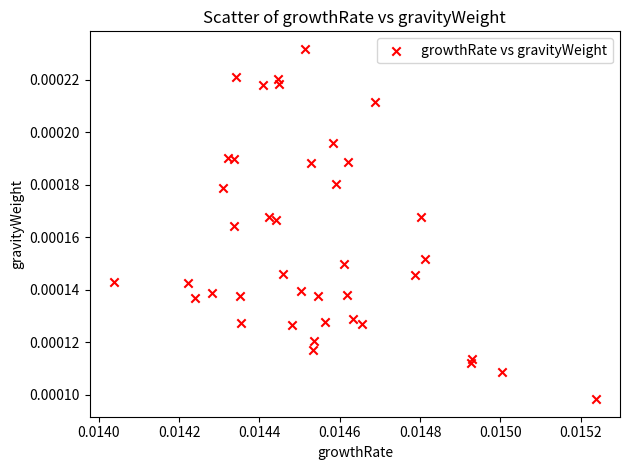

How many points are shown in the scatter plot?

40